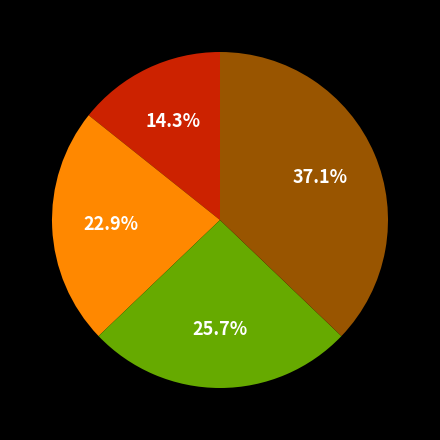

Is there a majority slice in this chart?

No